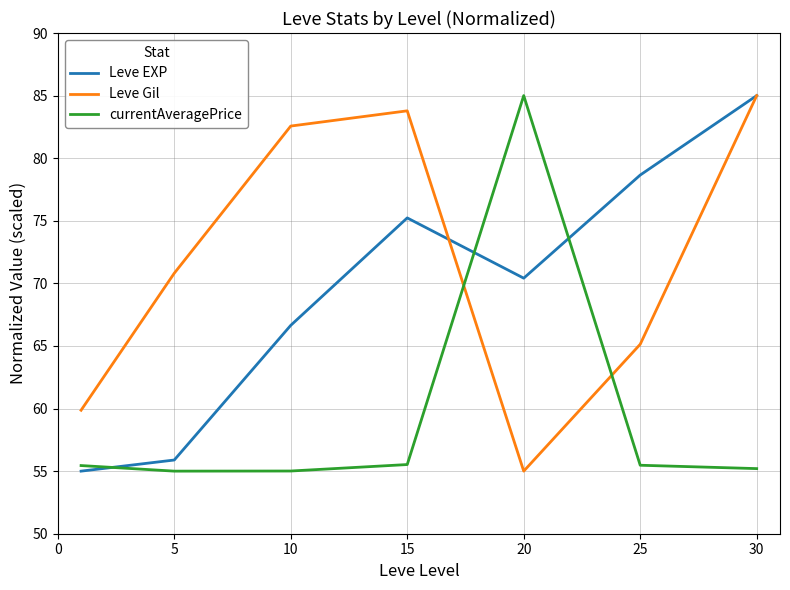

Rank the series by their average value, from lowest to highest.

currentAveragePrice, Leve EXP, Leve Gil